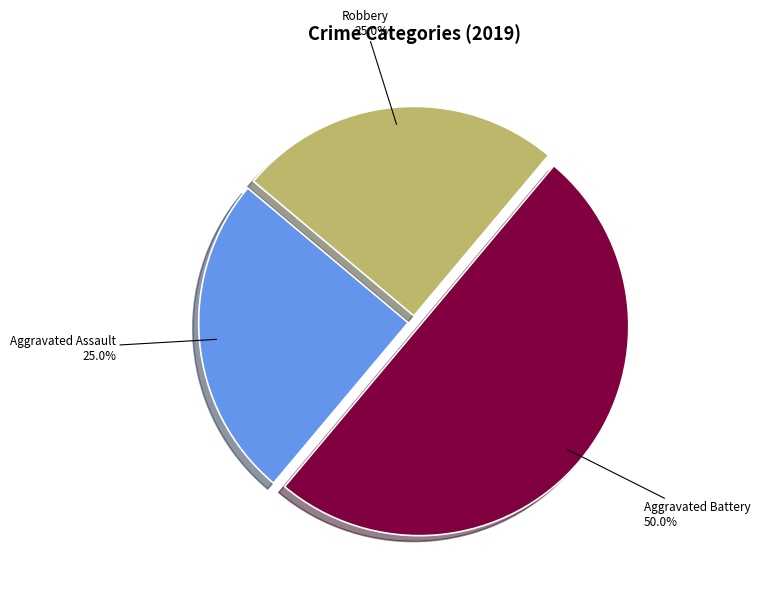

Count the number of slices in the pie.

3